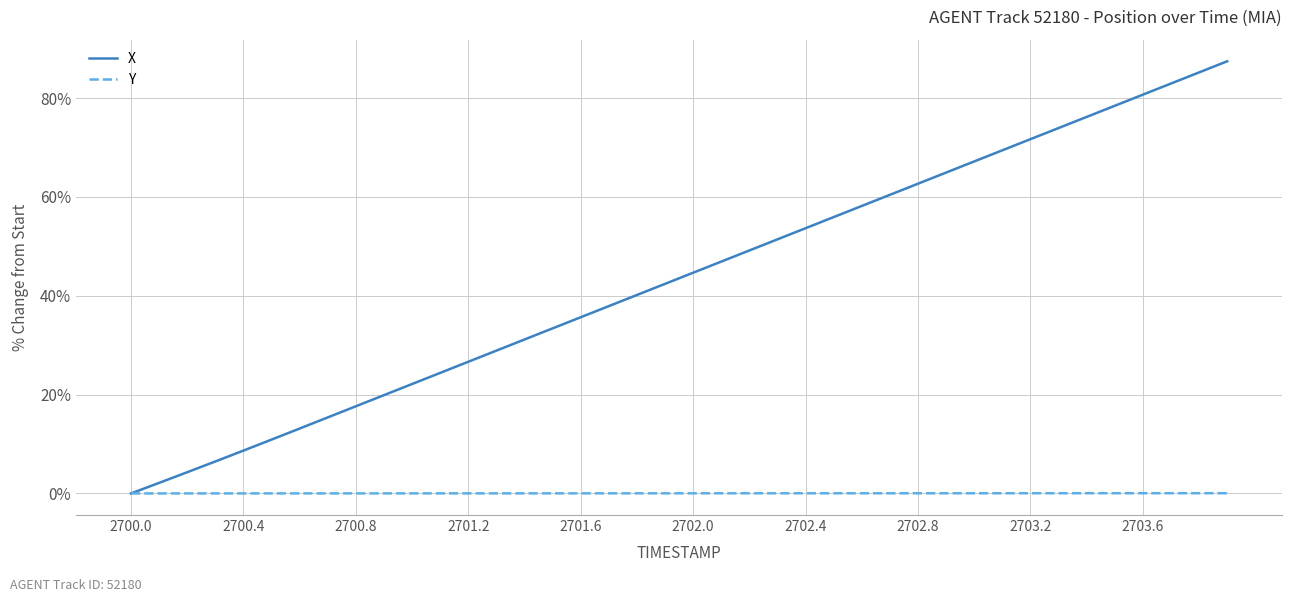

What is the maximum value shown in the chart?

87.5